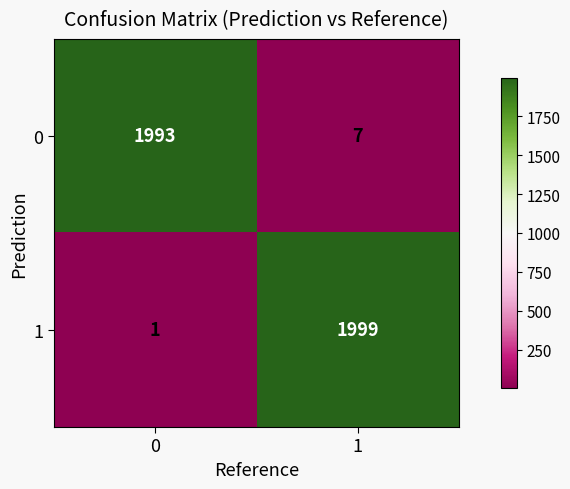

List the labels in order of 1 value, largest first.

1, 0